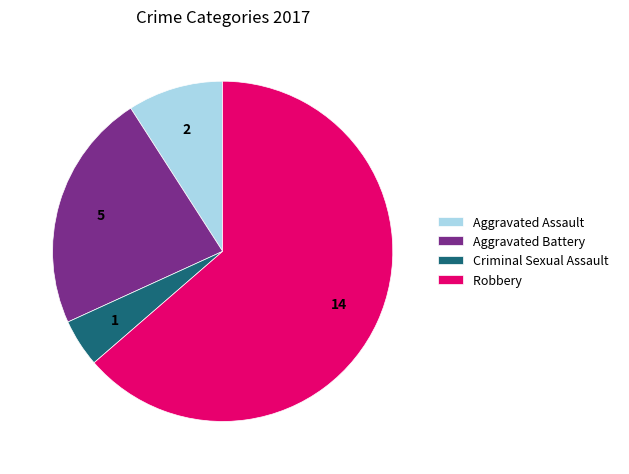

Which slice represents more than half of the pie?

Robbery